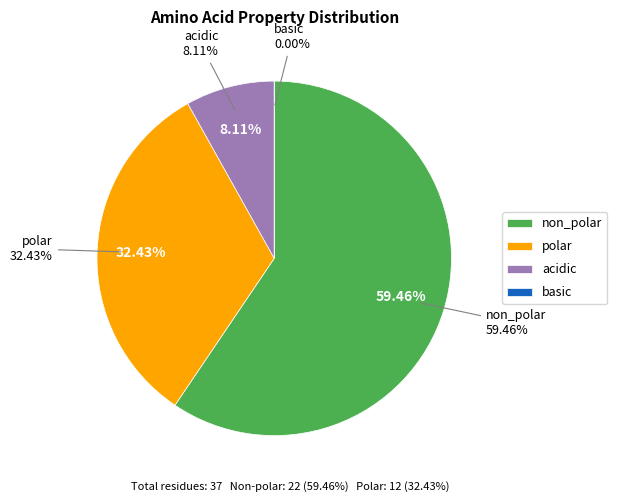

Is it true that polar is 20% of the pie?

False